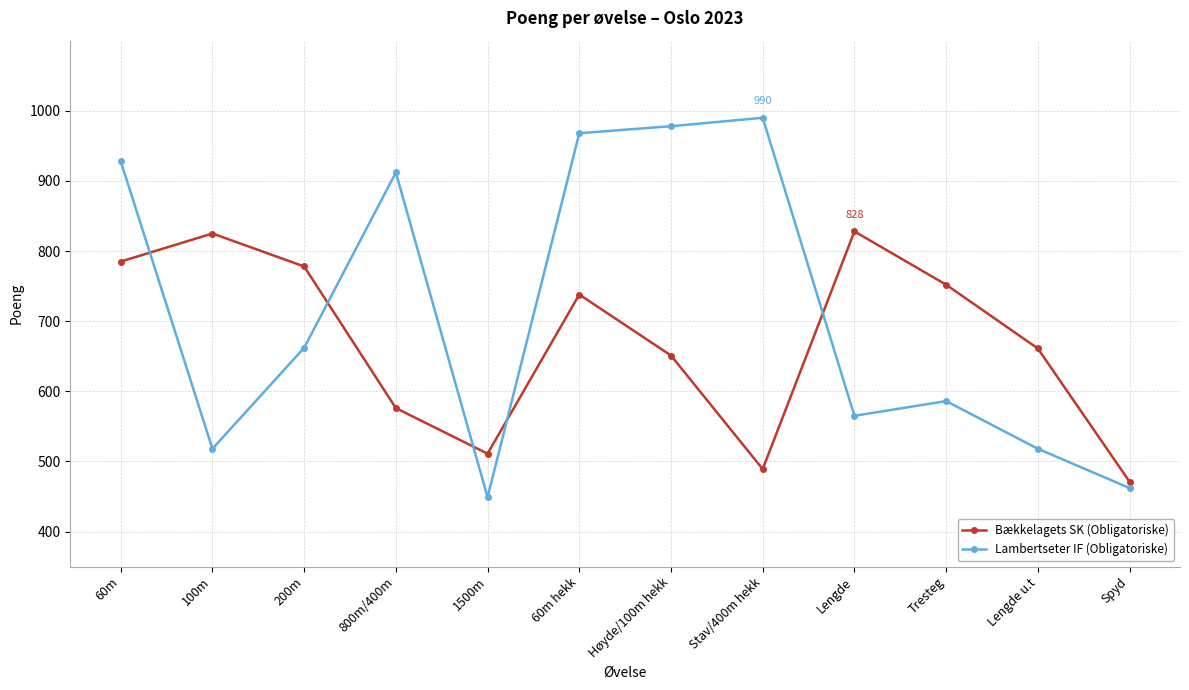

Rank the series by their maximum value, from lowest to highest.

Bækkelagets SK (Obligatoriske), Lambertseter IF (Obligatoriske)